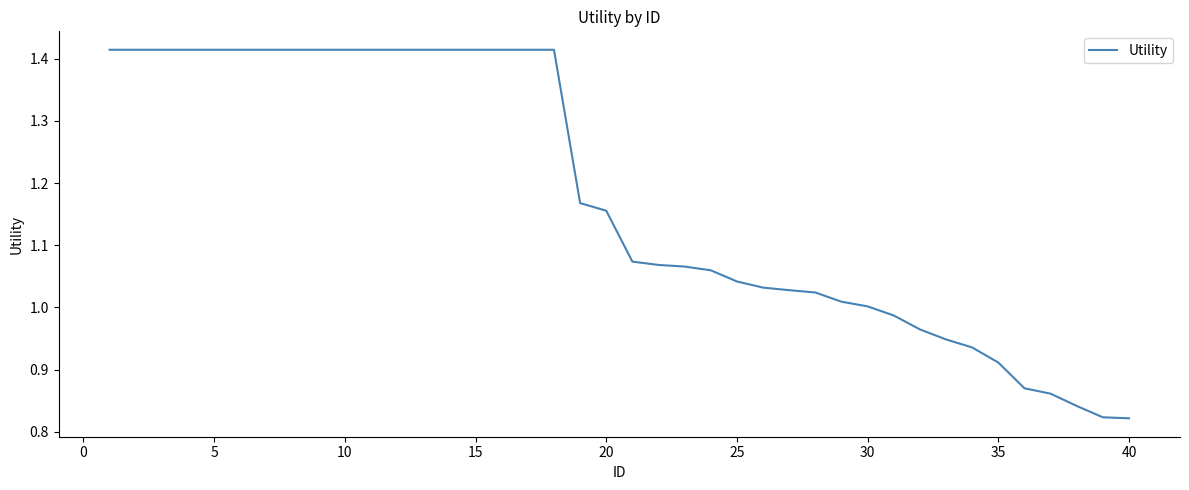

What is the difference between the maximum and second lowest values?

0.6